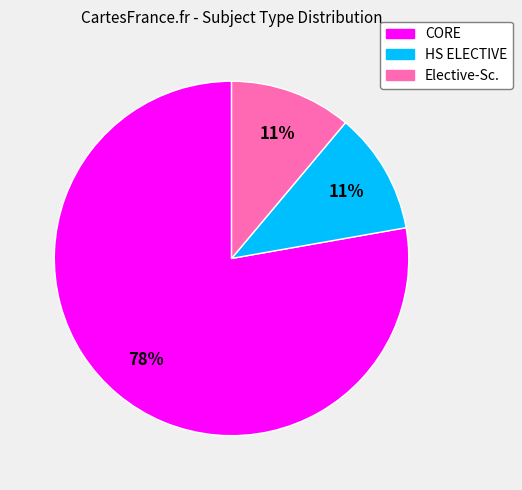

Which category has the biggest portion of the pie?

CORE